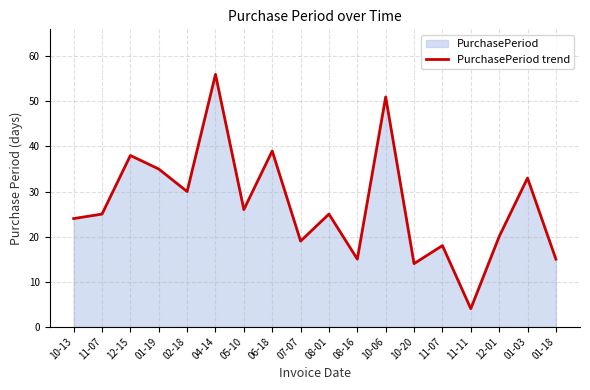

How many lines are shown in the chart?

1